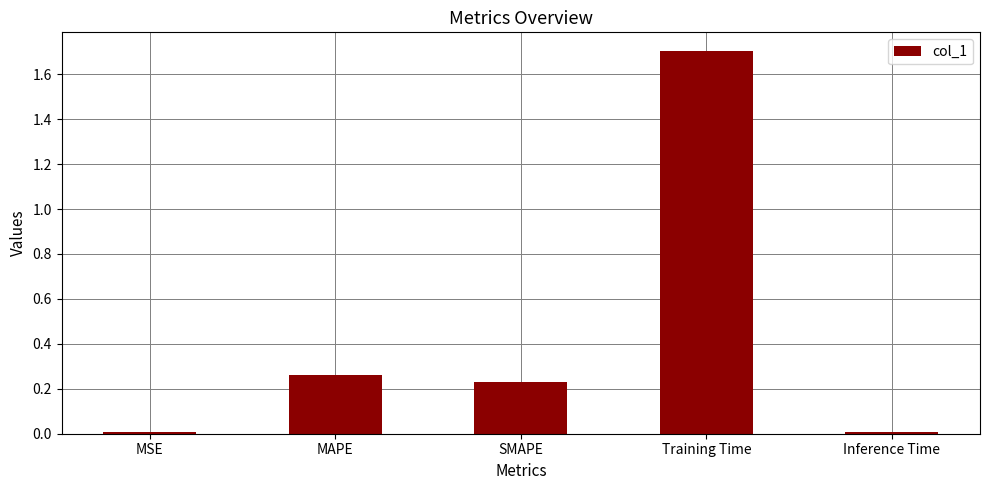

What is the average value?

0.4